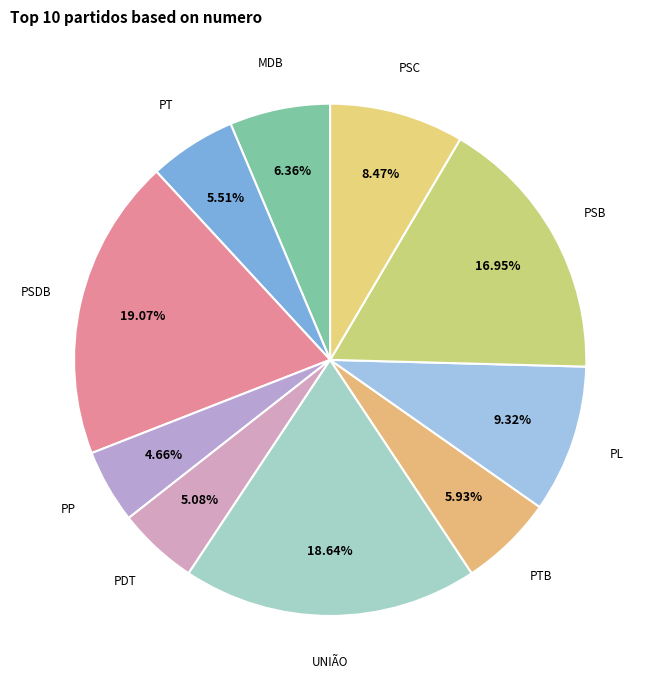

Is the sum of PSC and PL greater than half?

No